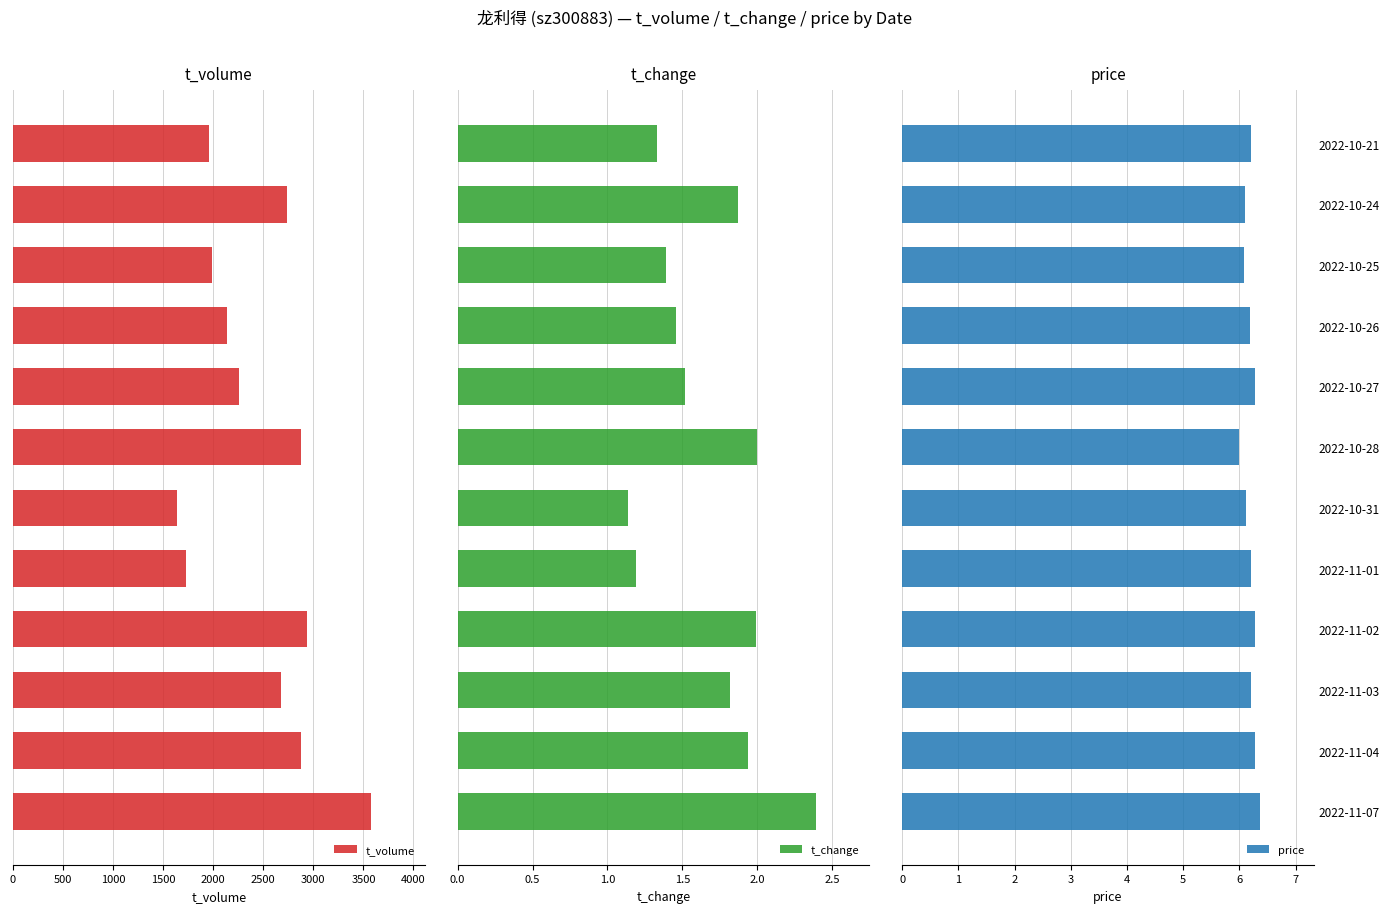

What is the maximum value for t_change?

2.4